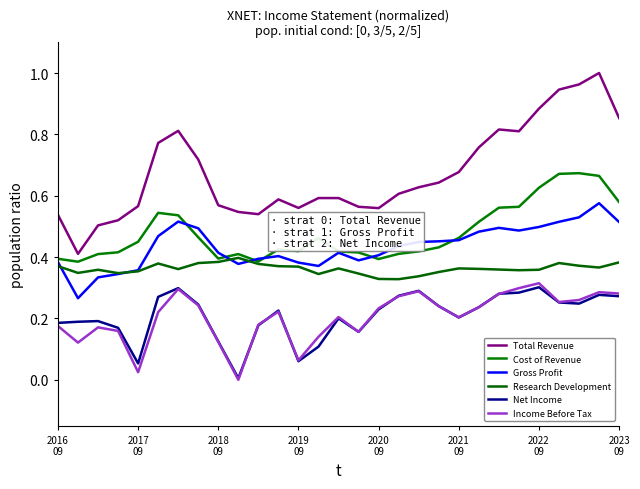

How many lines are shown in the chart?

6